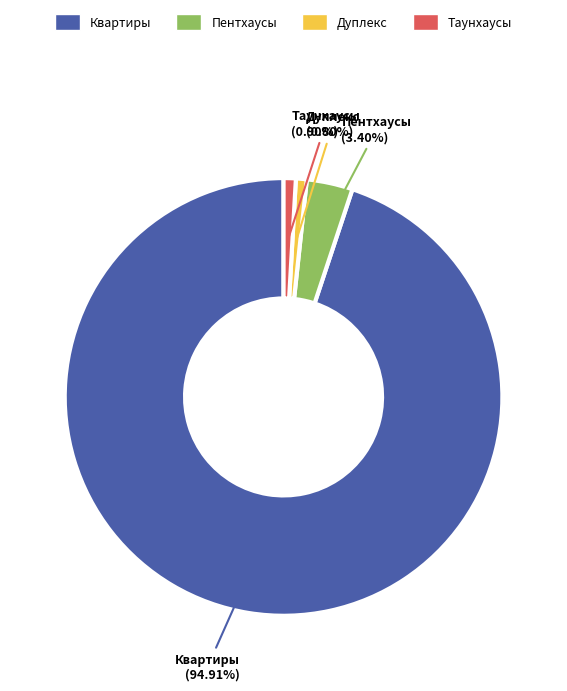

To the nearest percent, what is the difference between the Таунхаусы and Квартиры slice percentages?

94%